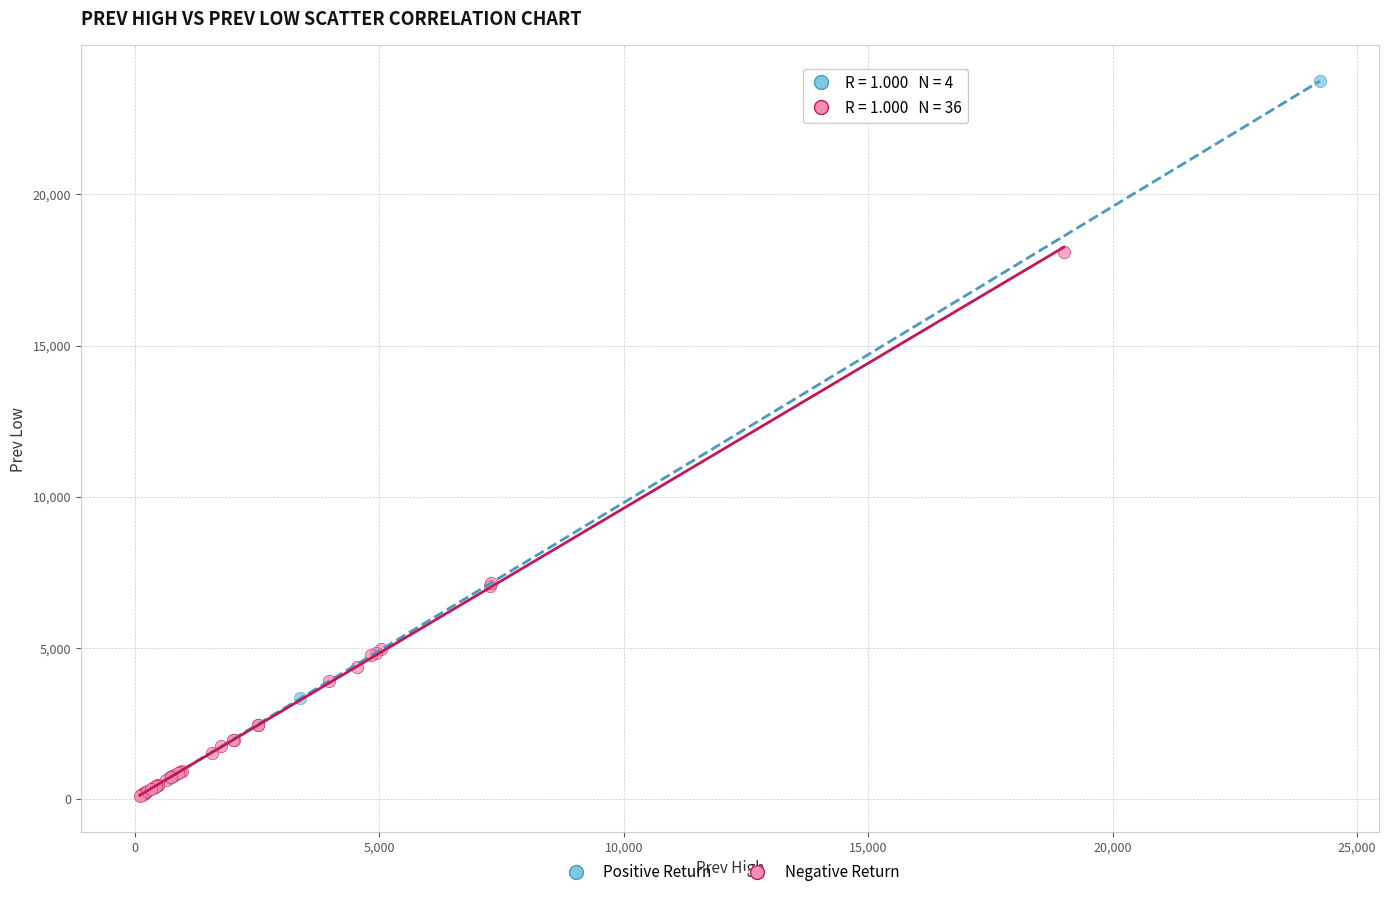

Which series reaches the maximum Y coordinate?

Positive Return